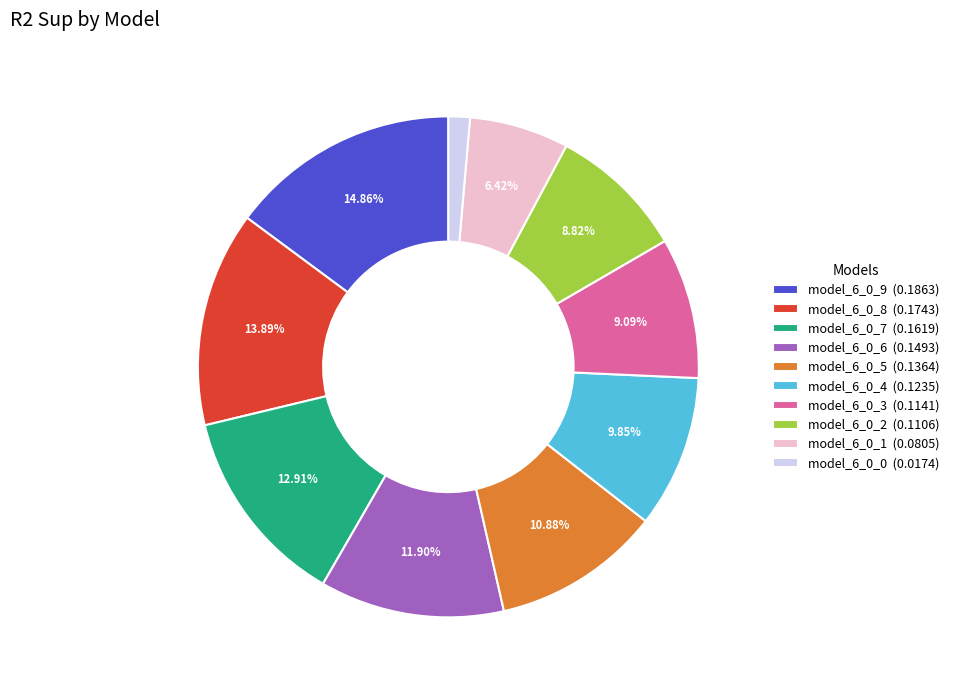

Combined, do model_6_0_6 and model_6_0_3 account for over 50%?

No